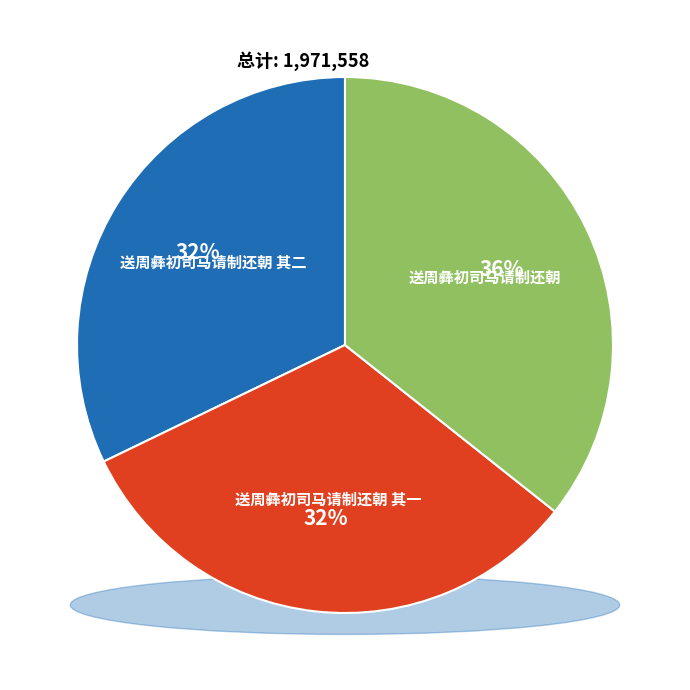

How many segments does this pie chart have?

3